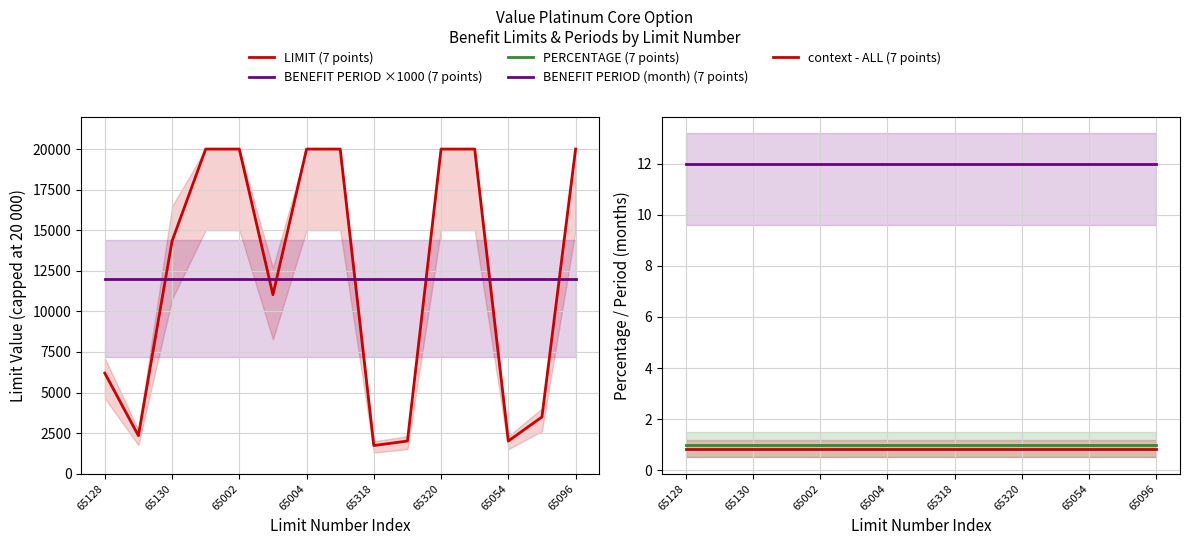

In LIMIT (7 points), how many points are lower than both neighbors (excluding endpoints)?

4